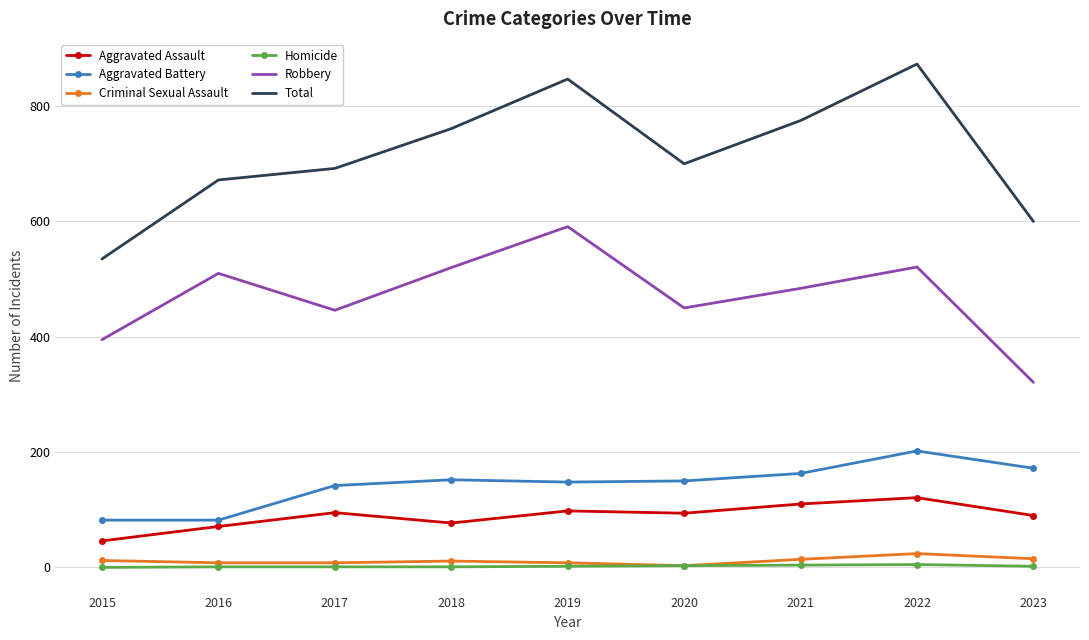

What is the difference between the Aggravated Assault values at 2015 and 2018?

31